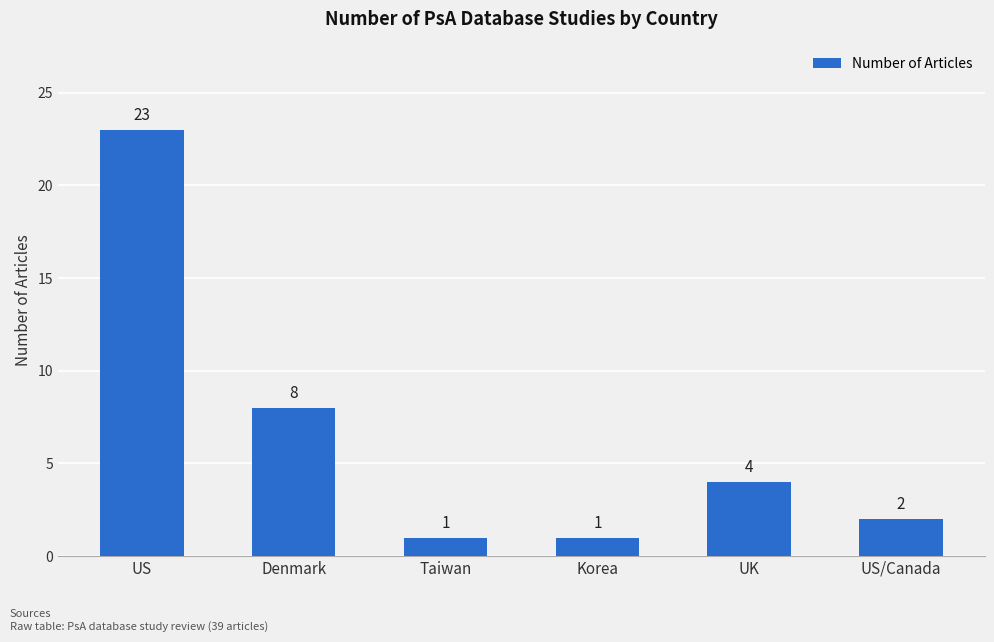

The value at UK is 4. True or false?

True